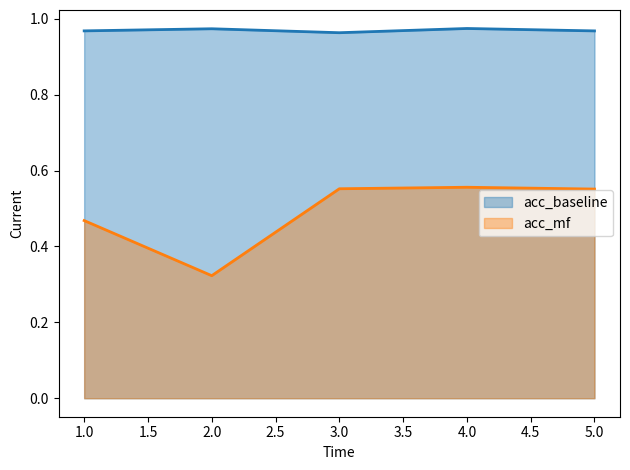

How many lines are shown in the chart?

2